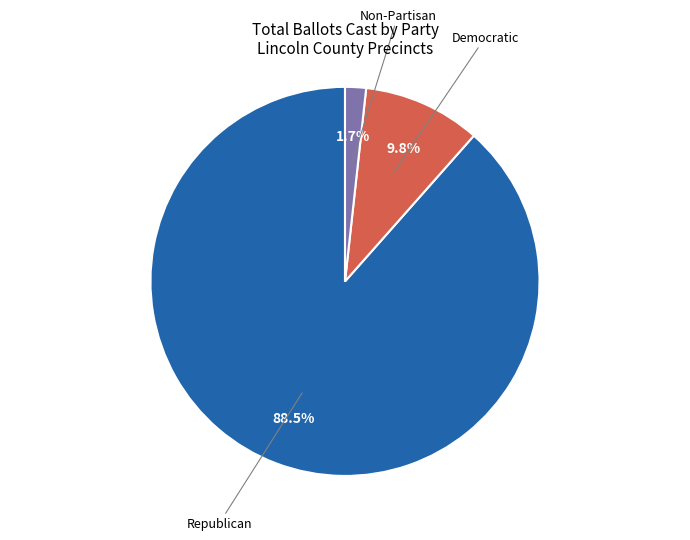

How many segments does this pie chart have?

3